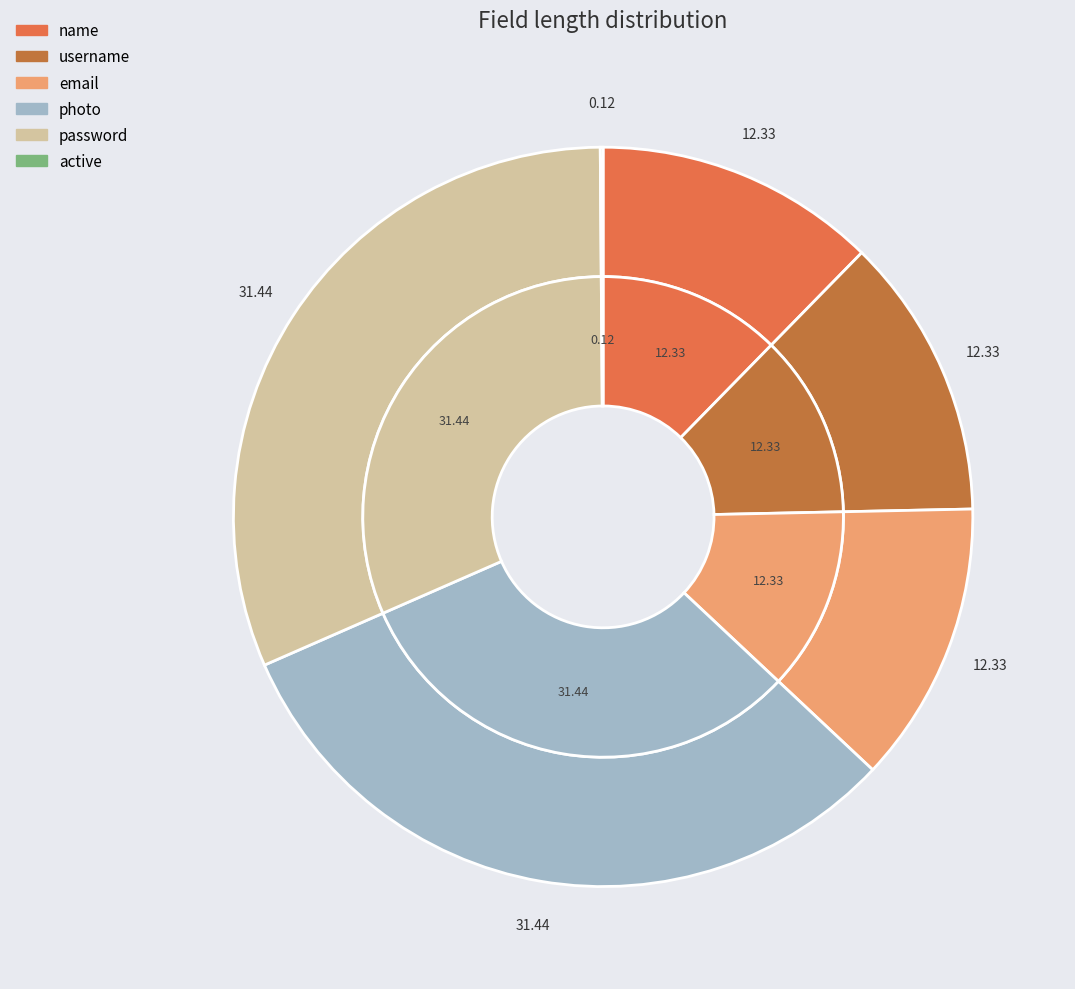

Which has a higher value, password or username?

password